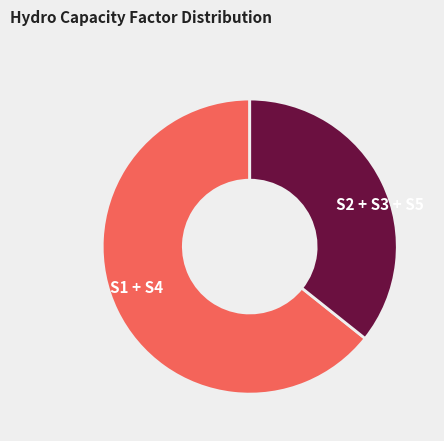

Is it true that S1 + S4 is 53% of the pie?

False